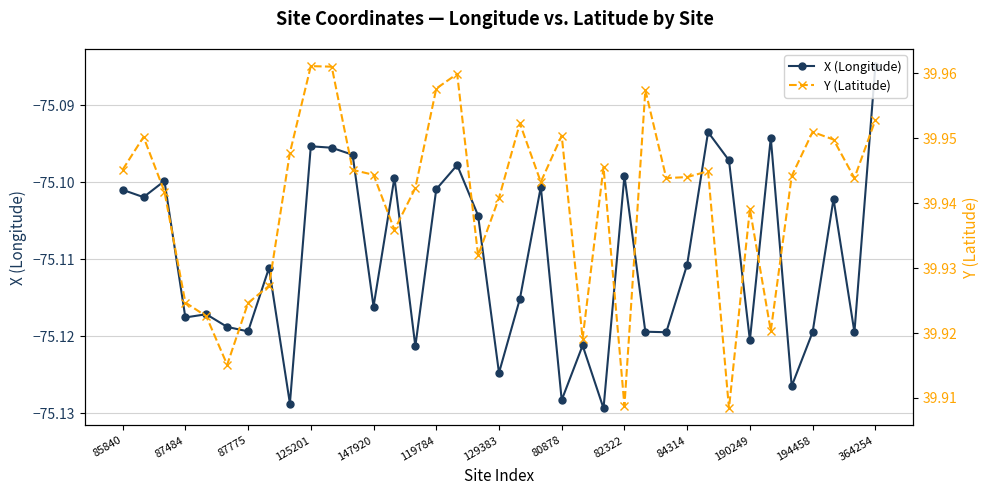

The X (Longitude) series shows -25.7 at 20. True or false?

False